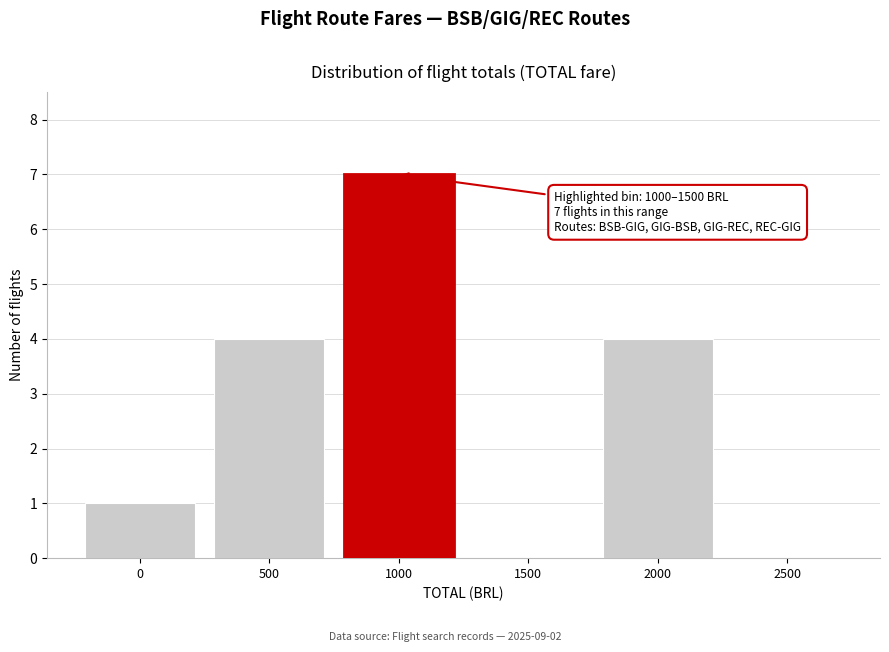

Reading right to left, extract all data points from this chart.

2500=0	2000=4	1500=0	1000=7	500=4	0=1